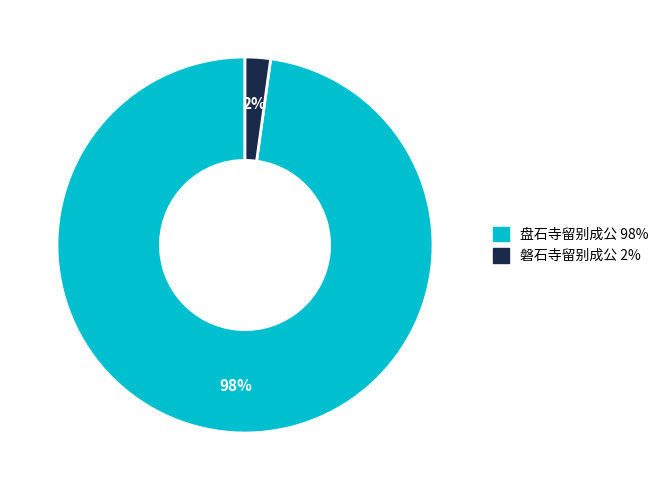

Is there any slice that represents more than half of the pie?

Yes